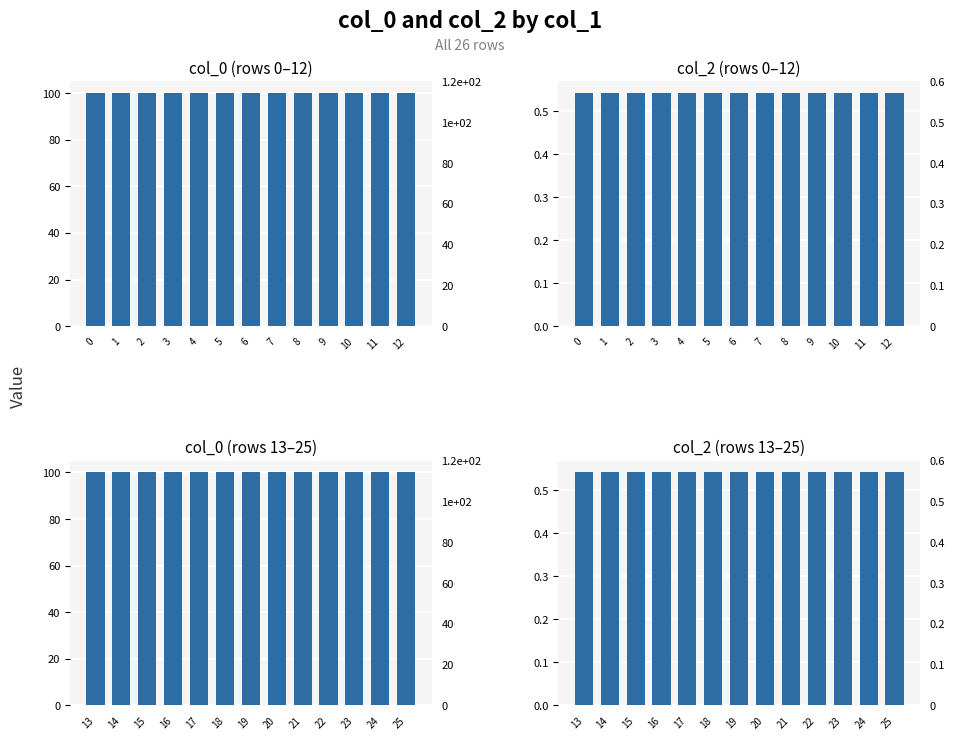

True or false: col_0 (rows 0–12) has a value of 100.0 at 2.

True